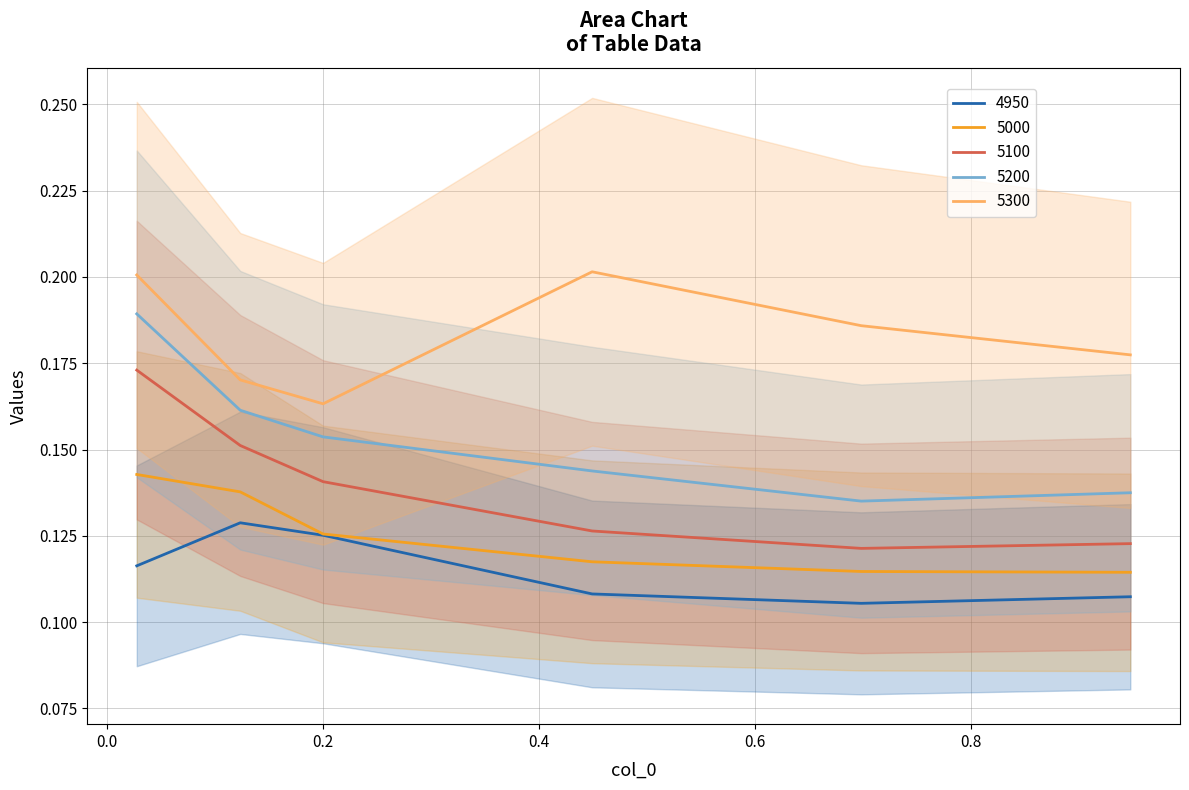

True or false: 4950 and 5200 cross at least once.

False